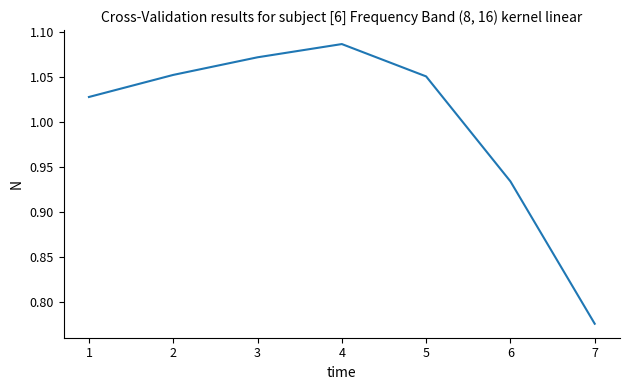

True or false: the data shows 0.4 at 5.

False